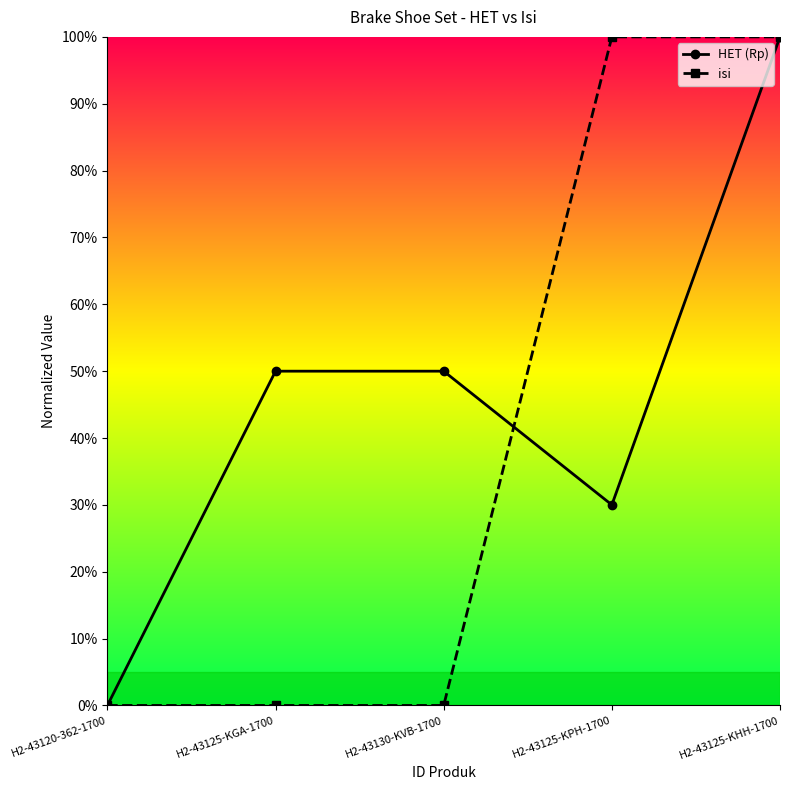

What is the difference between the HET (Rp) values at H2-43120-362-1700 and H2-43130-KVB-1700?

50